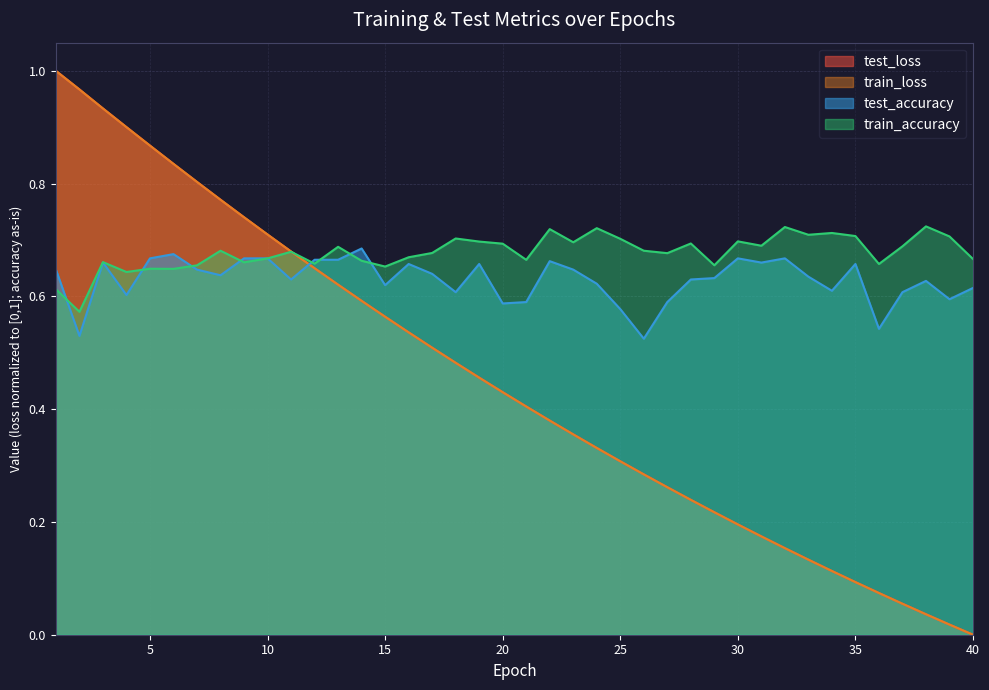

After their last crossing, which series has the higher values: test_accuracy or train_loss?

test_accuracy